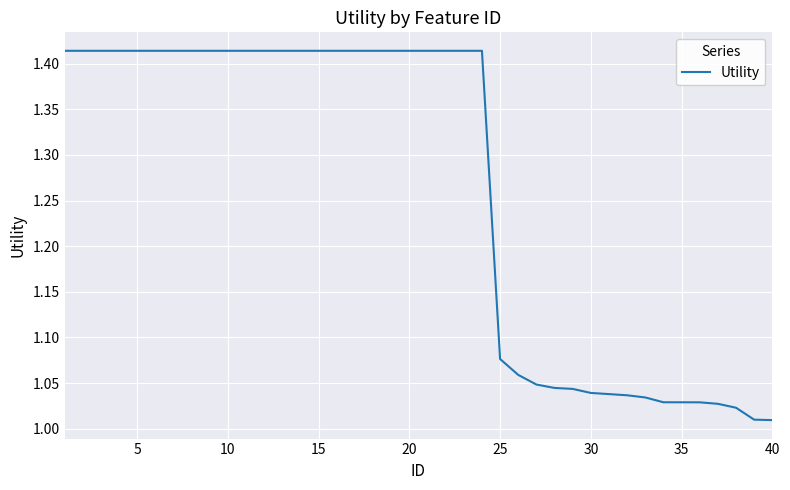

What is the difference between the maximum and minimum values?

0.4